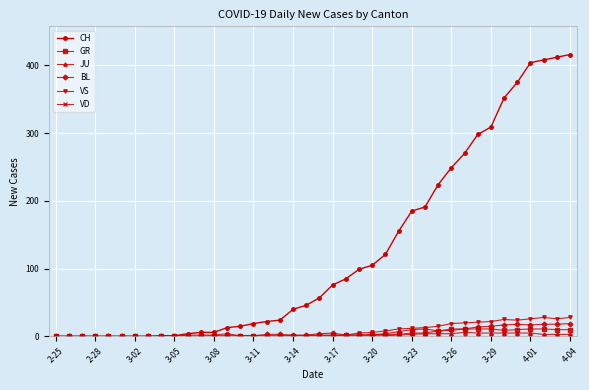

Which series has the largest total across all categories?

CH